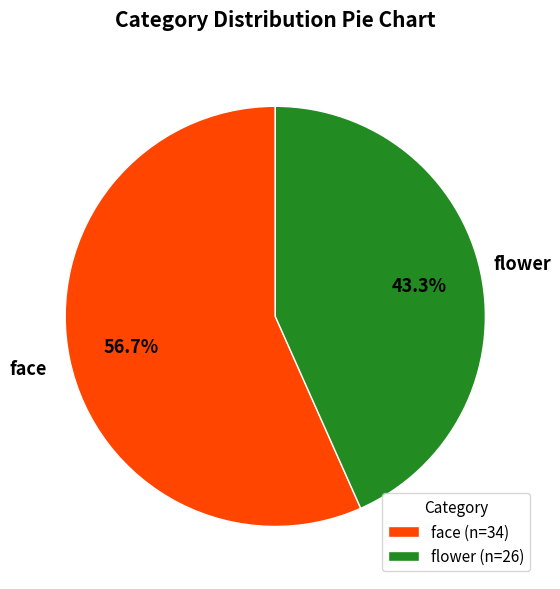

The flower slice represents 36% of the pie. True or false?

False